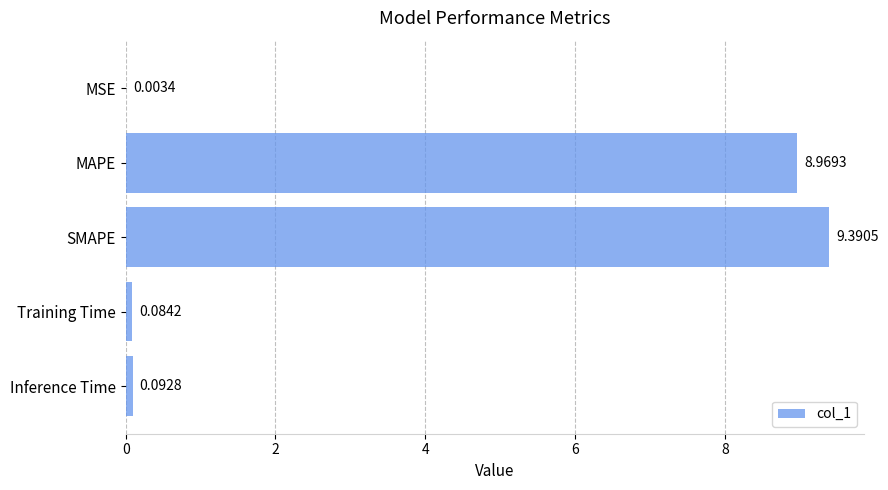

What is the change in value from MAPE to SMAPE?

+0.4